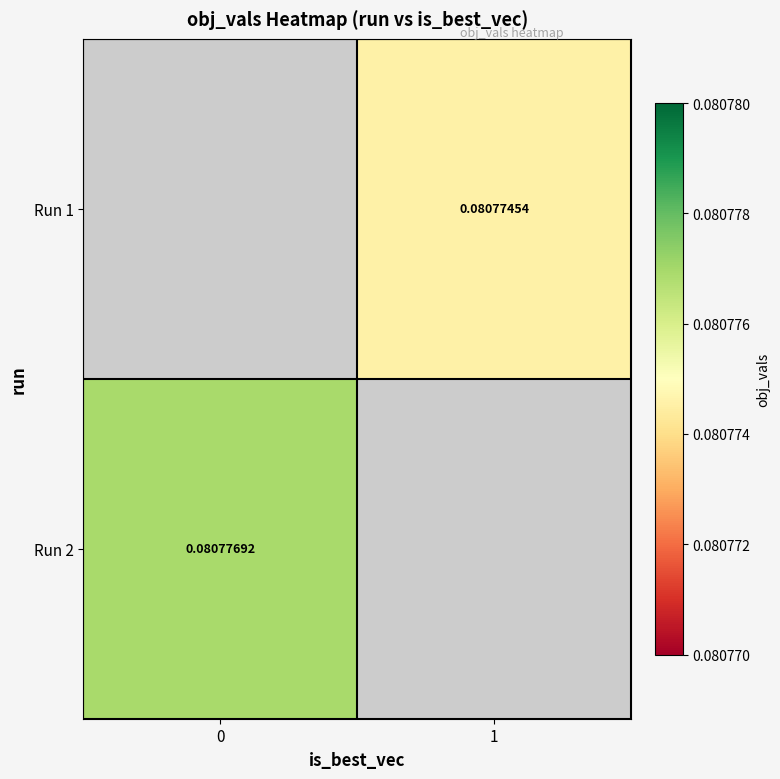

Is the value of Run 2 at 0 greater than the value of Run 1 at 1?

Yes